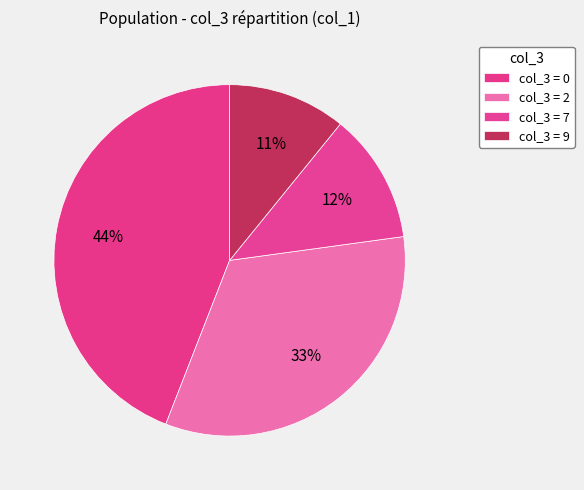

Count the number of slices in the pie.

4